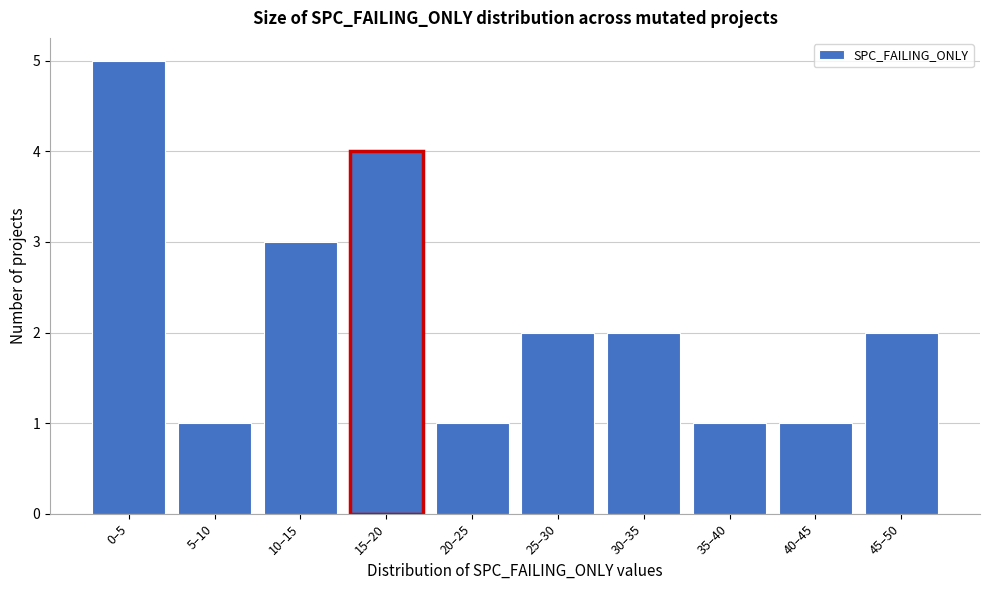

Reading left to right, transcribe all the data shown in this chart.

5	1	3	4	1	2	2	1	1	2